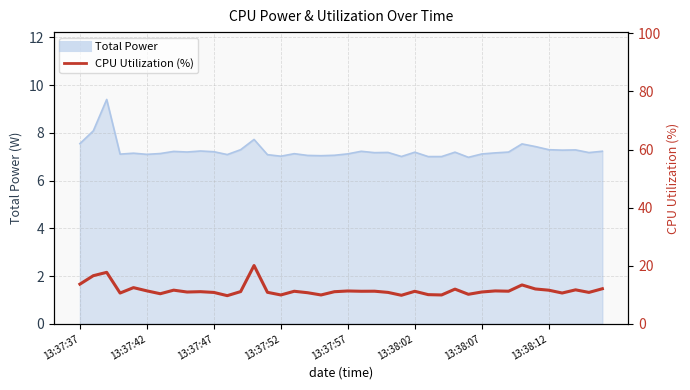

How many points are higher than both their immediate neighbors (excluding endpoints)?

13